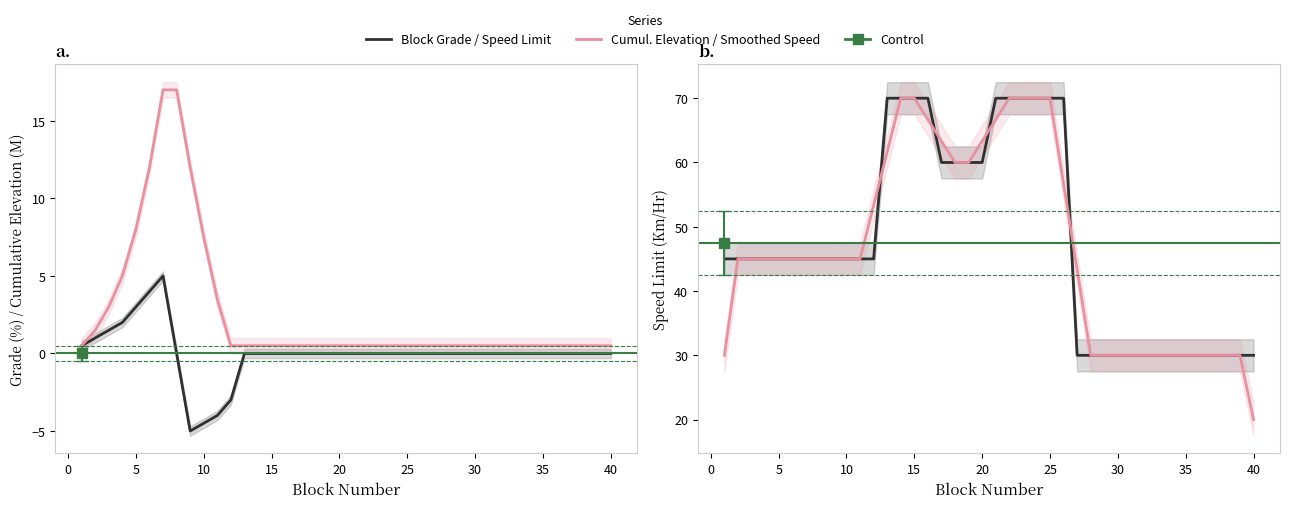

Rank the series by their maximum value, from lowest to highest.

Block Grade (%), Cumulative Elevation (M), Speed Limit (Km/Hr), Speed Limit (smoothed)